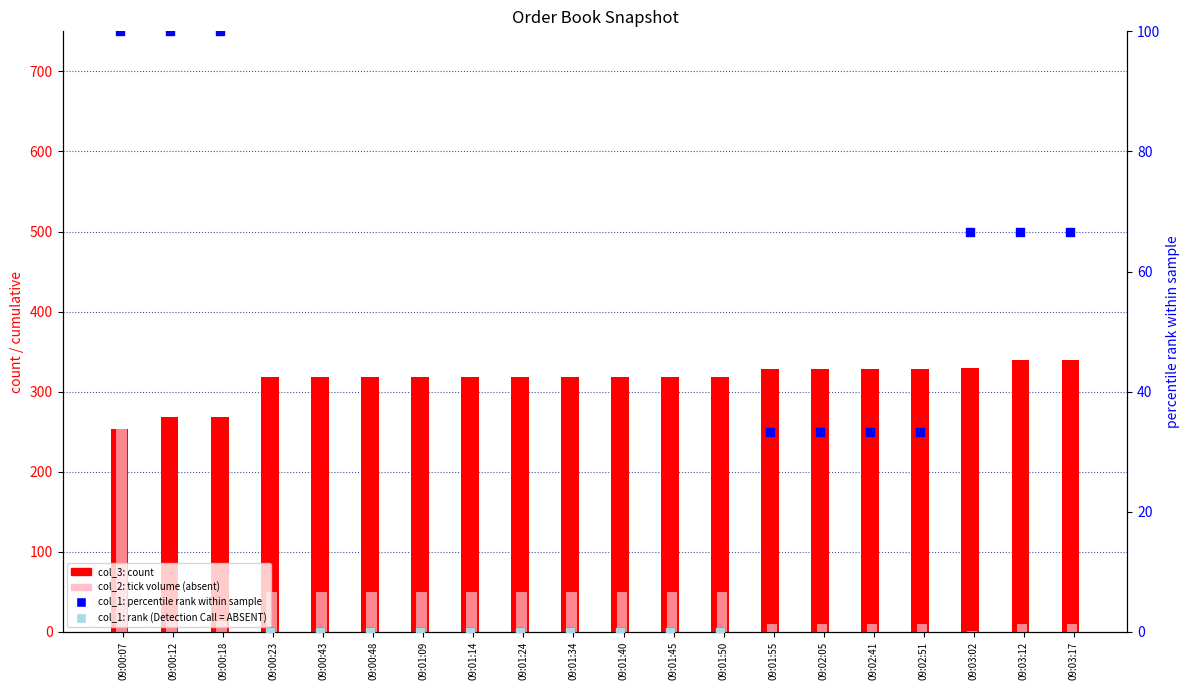

Which series has the largest total across all categories?

col_3